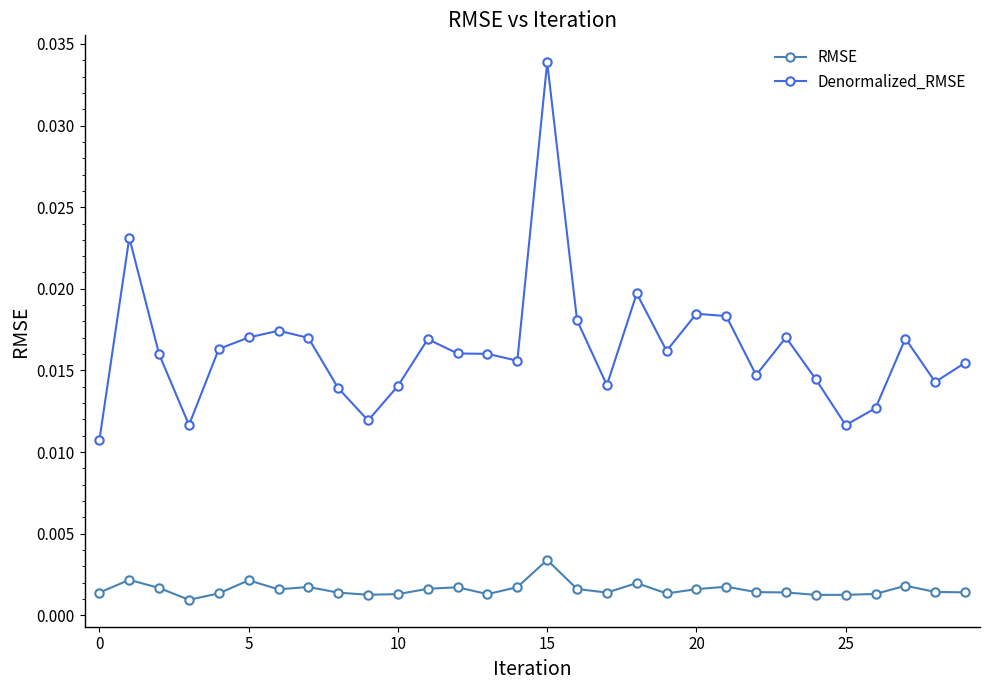

Does the chart have visible grid lines?

No